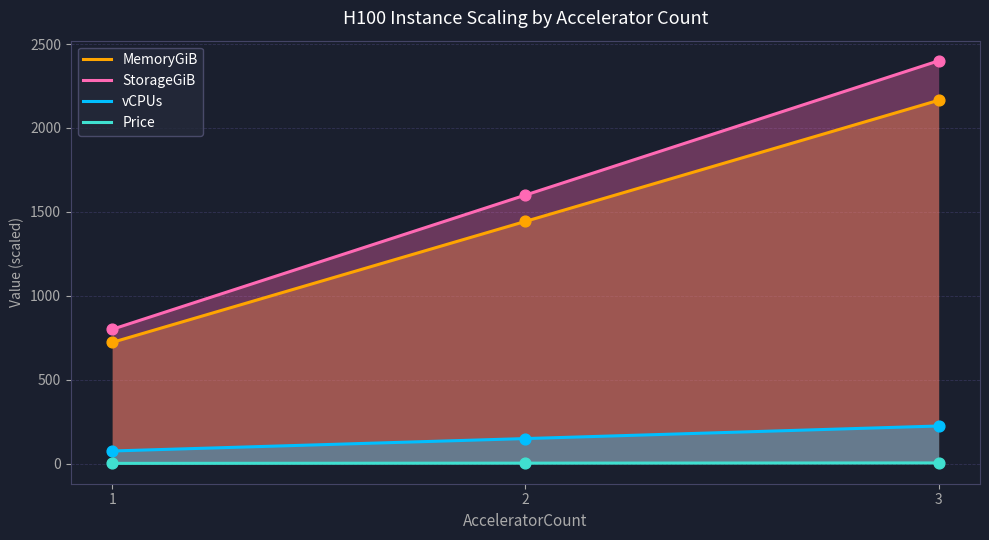

What is the total value across all series at 2?

3194.6